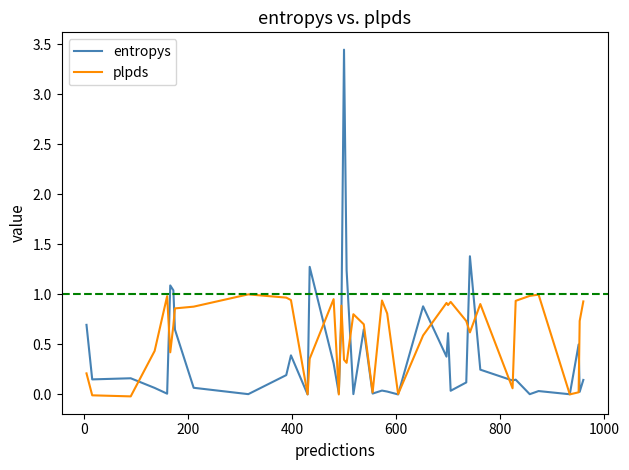

How many lines are shown in the chart?

2